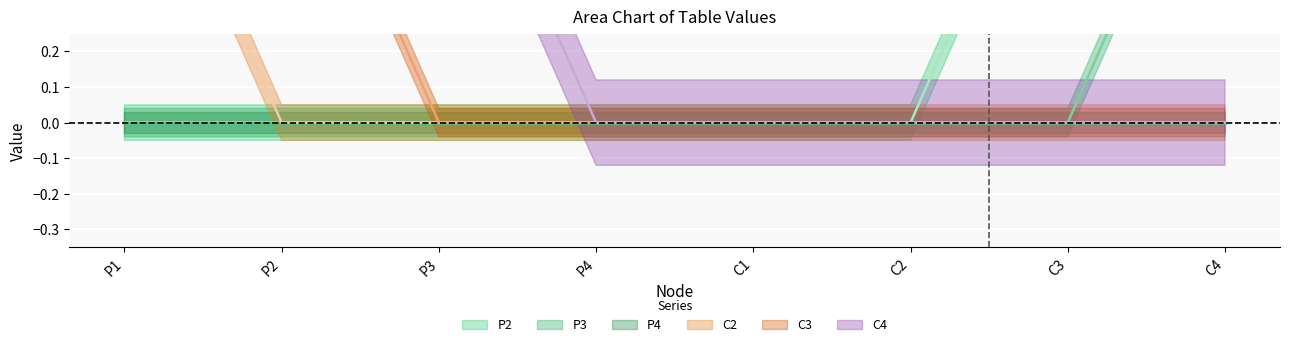

At how many categories does at least one series exceed 0?

5